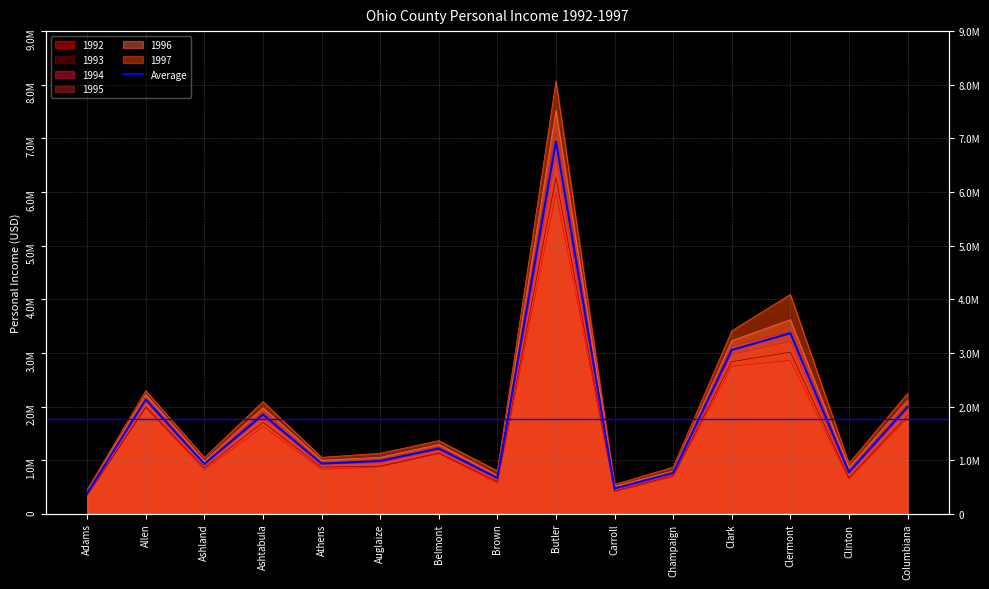

What is the label of the 13th point from the right?

Ashland